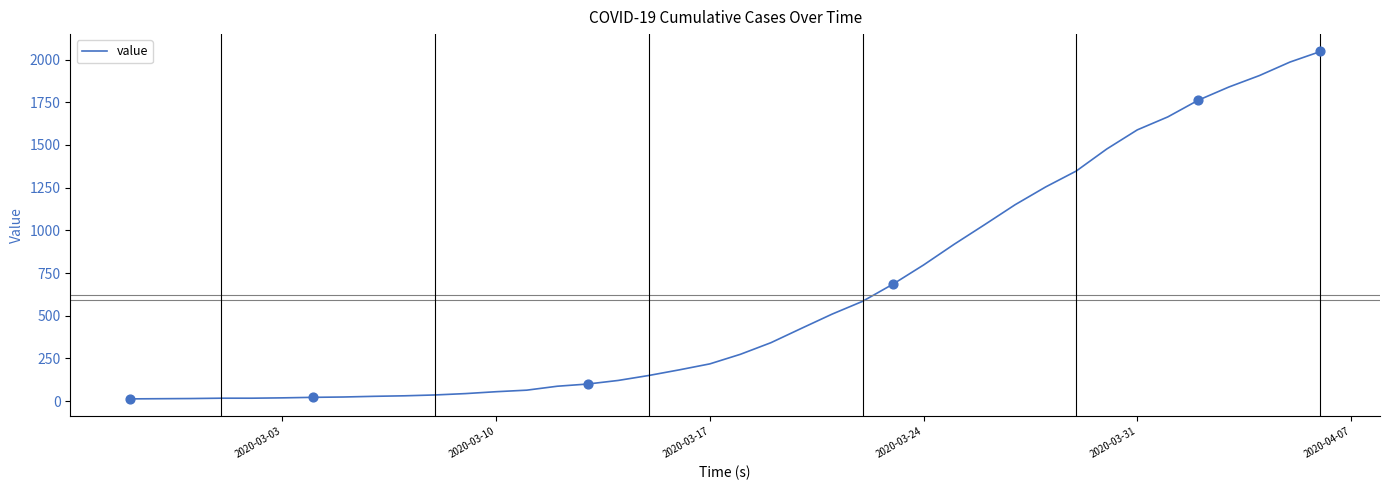

What is the maximum value shown in the chart?

2047